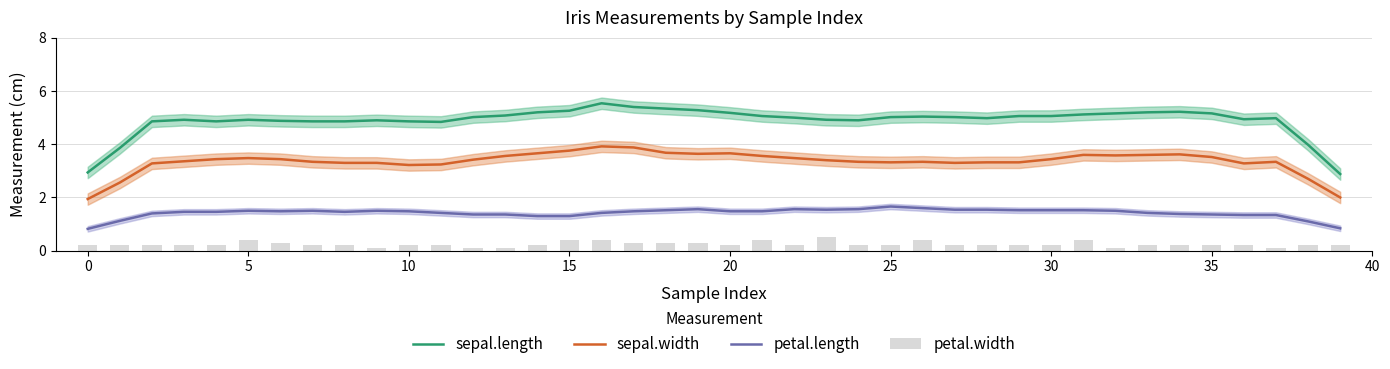

The value of sepal.length at 10 is 4.9. True or false?

True